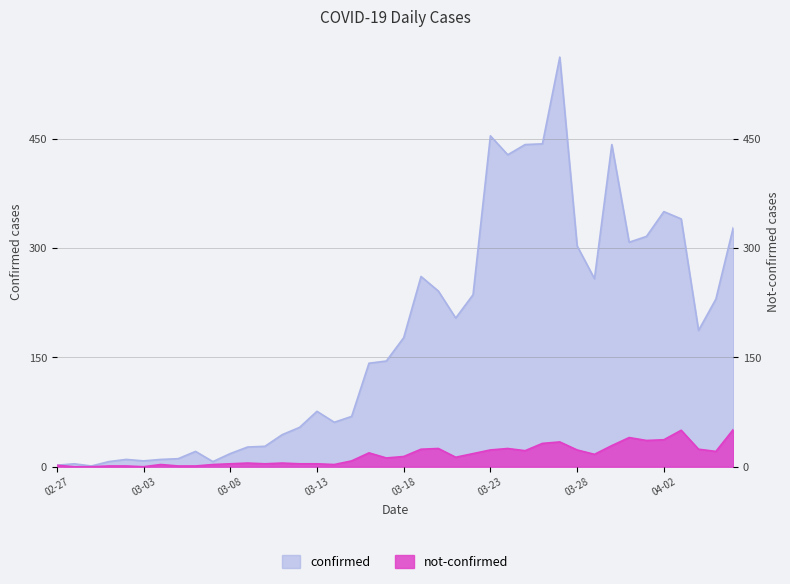

What are all the series names shown in the legend?

confirmed, not-confirmed